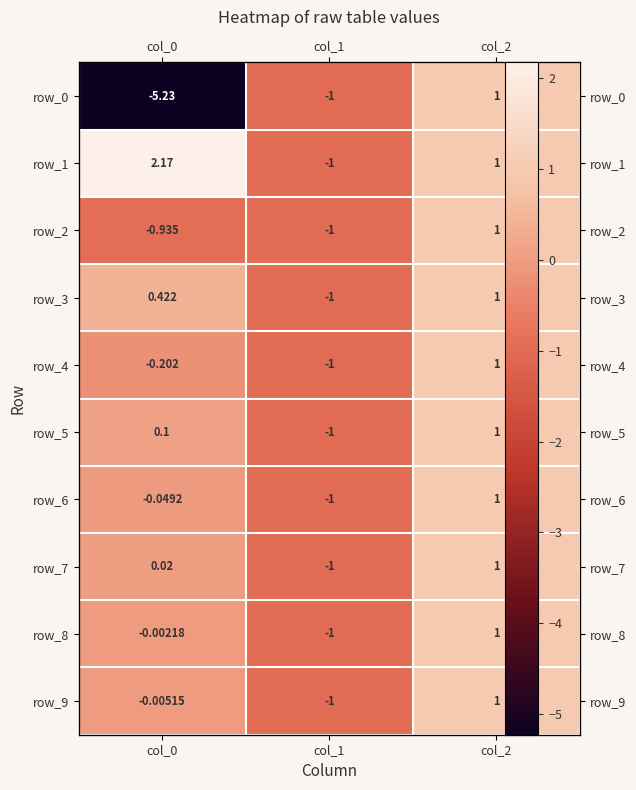

Is the value of row_4 at col_1 greater than the value of row_6 at col_0?

No